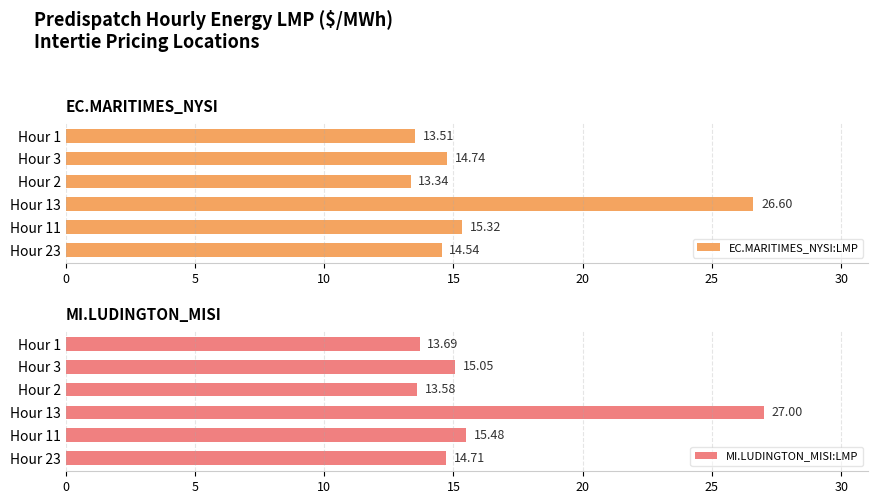

Is the value of MI.LUDINGTON_MISI:LMP at 20 greater than the value of EC.MARITIMES_NYSI:LMP at 0?

Yes